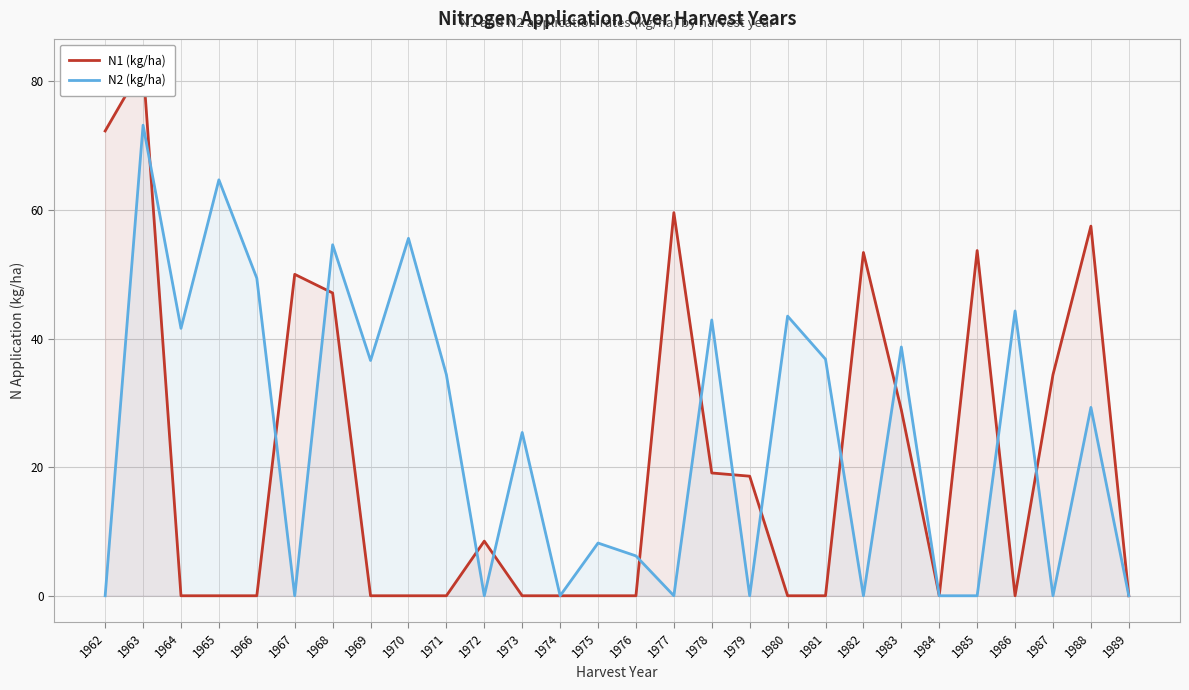

True or false: N2 (kg/ha) has a value of 38.7 at 1983.

True